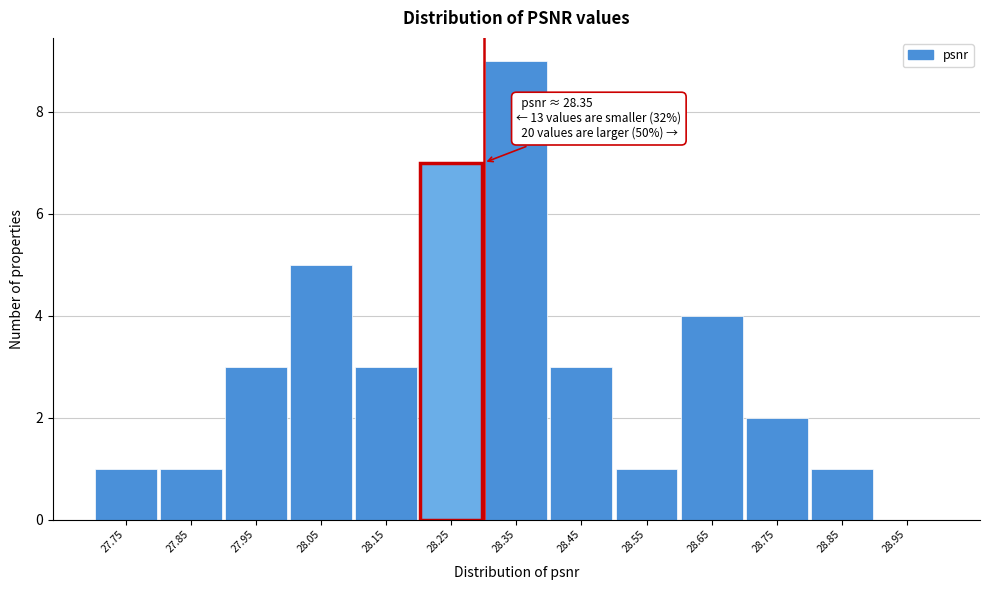

Reading left to right, extract all data points from this chart.

27.75=1	27.85=1	27.95=3	28.05=5	28.15=3	28.25=7	28.35=9	28.45=3	28.55=1	28.65=4	28.75=2	28.85=1	28.95=0